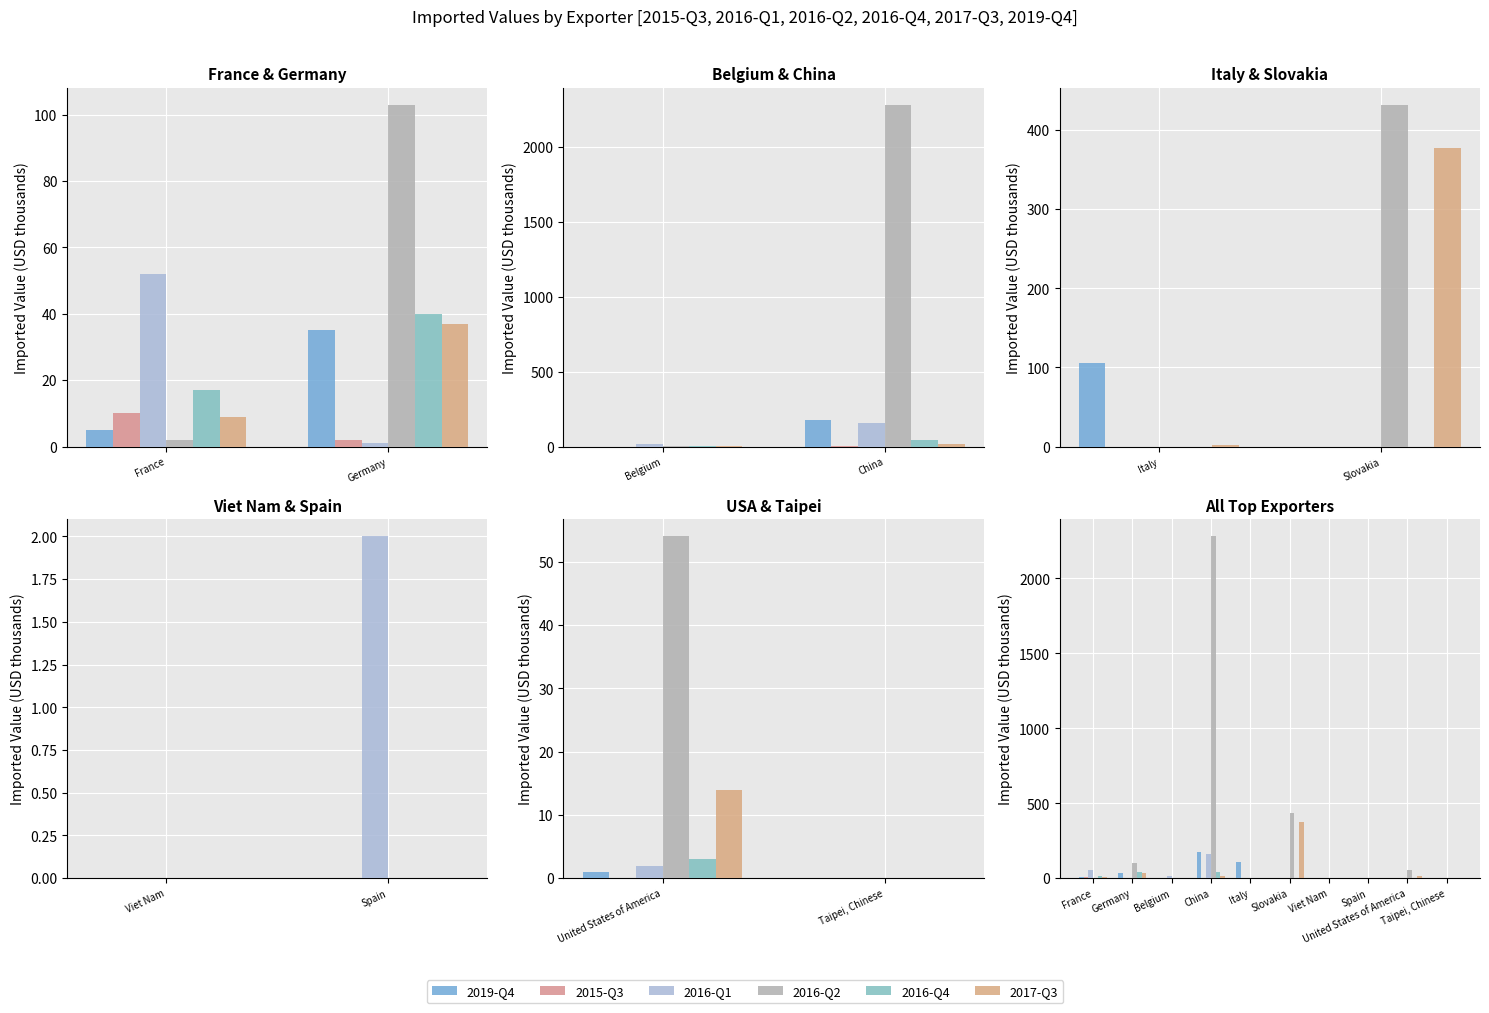

Reading left to right, extract all data points from this chart.

2019-Q4: 5	35	0	177	105	0	0	0	1	0
2015-Q3: 10	2	0	2	0	0	0	0	0	0
2016-Q1: 52	1	18	159	0	0	0	2	2	0
2016-Q2: 2	103	1	2280	0	432	0	0	54	0
2016-Q4: 17	40	1	43	0	0	0	0	3	0
2017-Q3: 9	37	1	14	2	377	0	0	14	0